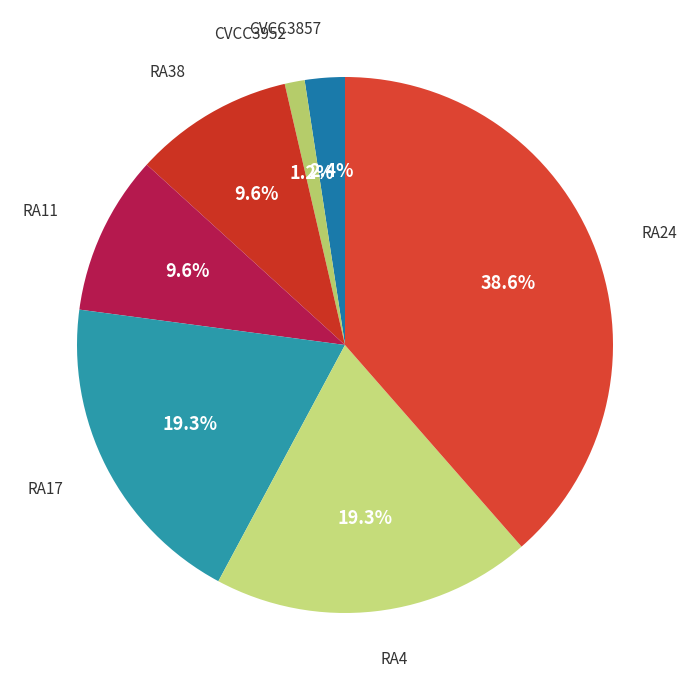

Rank the categories by value from highest to lowest.

RA24, RA17, RA4, RA38, RA11, CVCC3857, CVCC3952